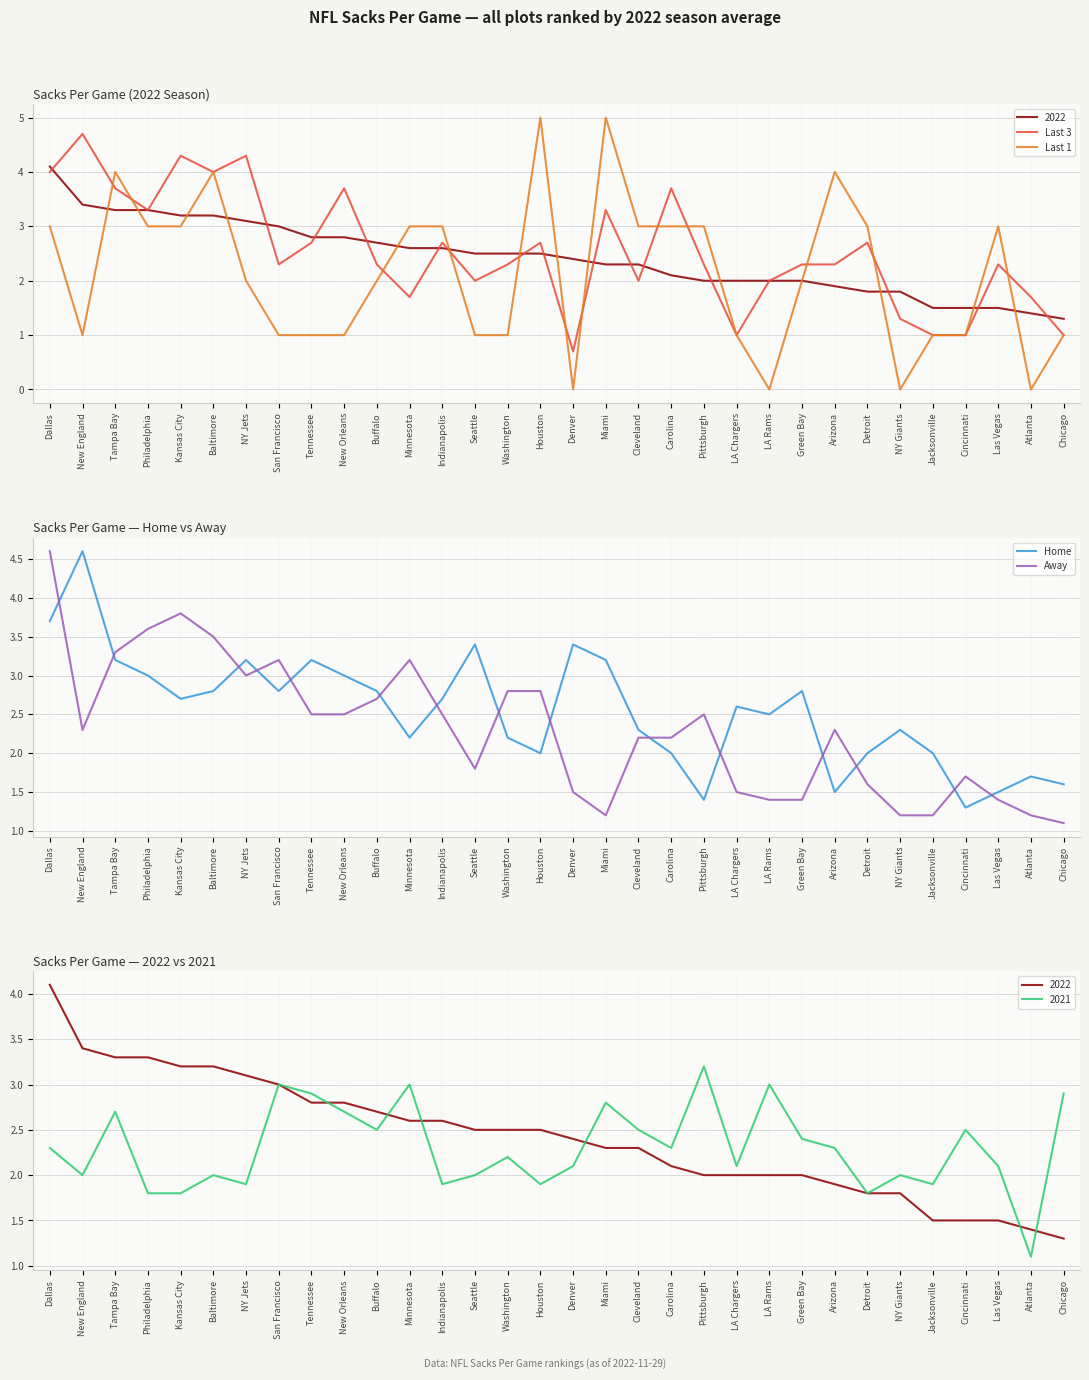

How many positive values does the Last 1 series have?

28